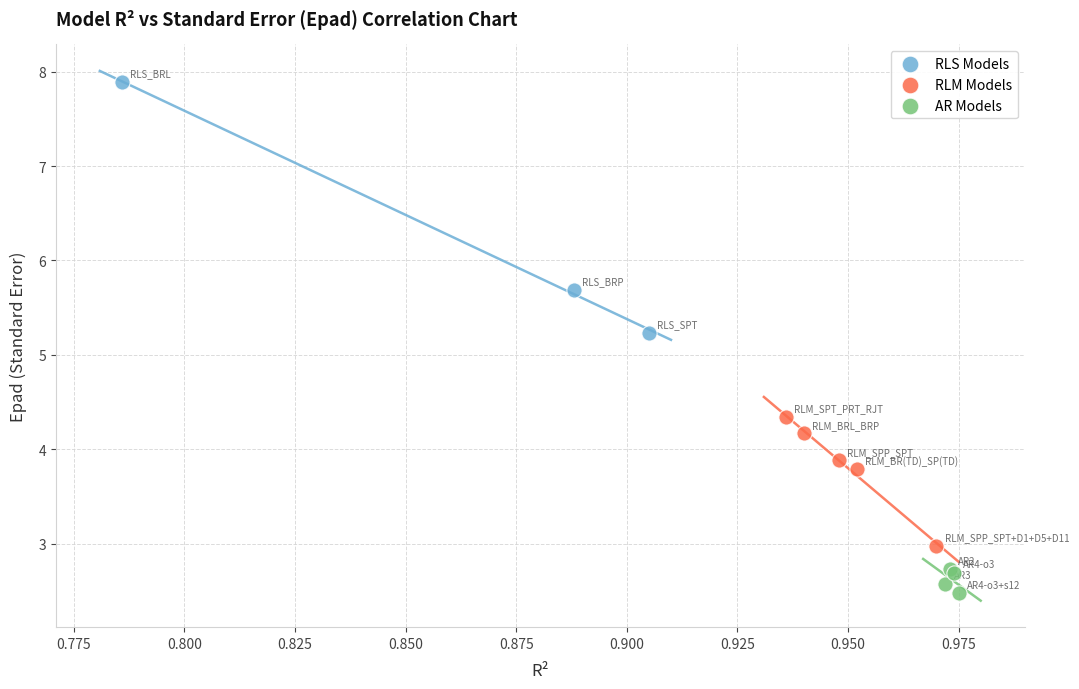

Which series has the largest Y range (max minus min)?

RLS Models